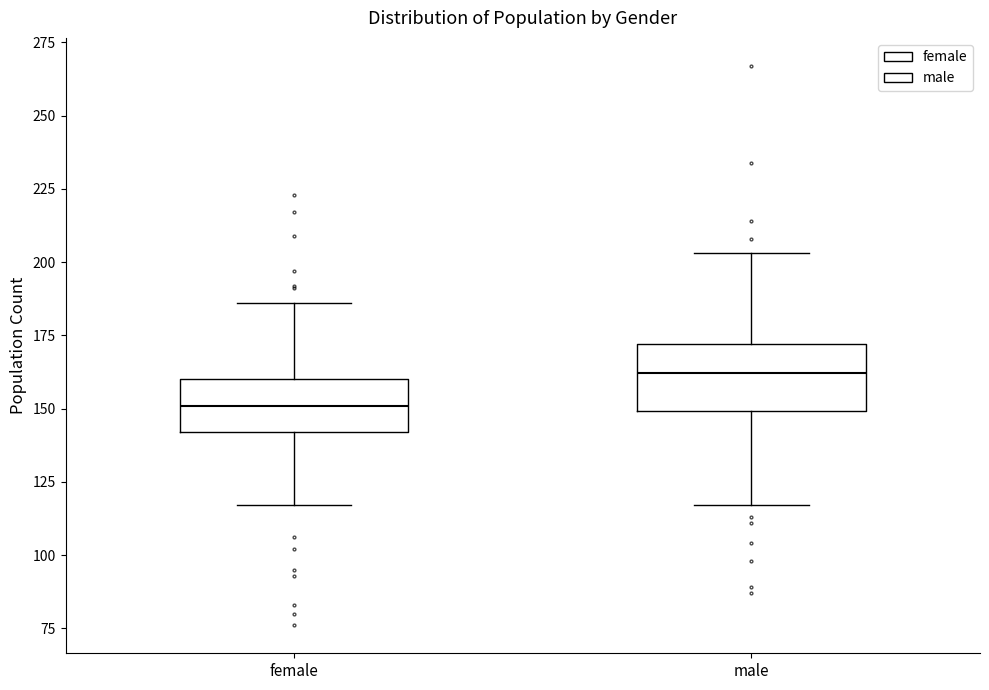

Which box has the lowest median line?

female